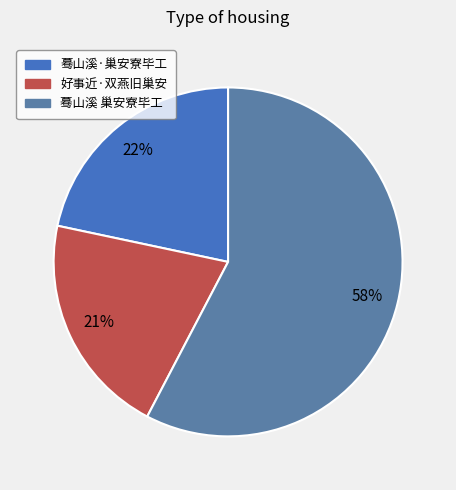

What percentage is the 蓦山溪 巢安寮毕工 slice, to the nearest percent?

58%